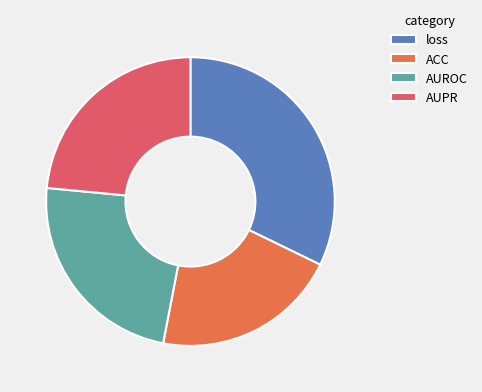

How many slices are in this pie chart?

4